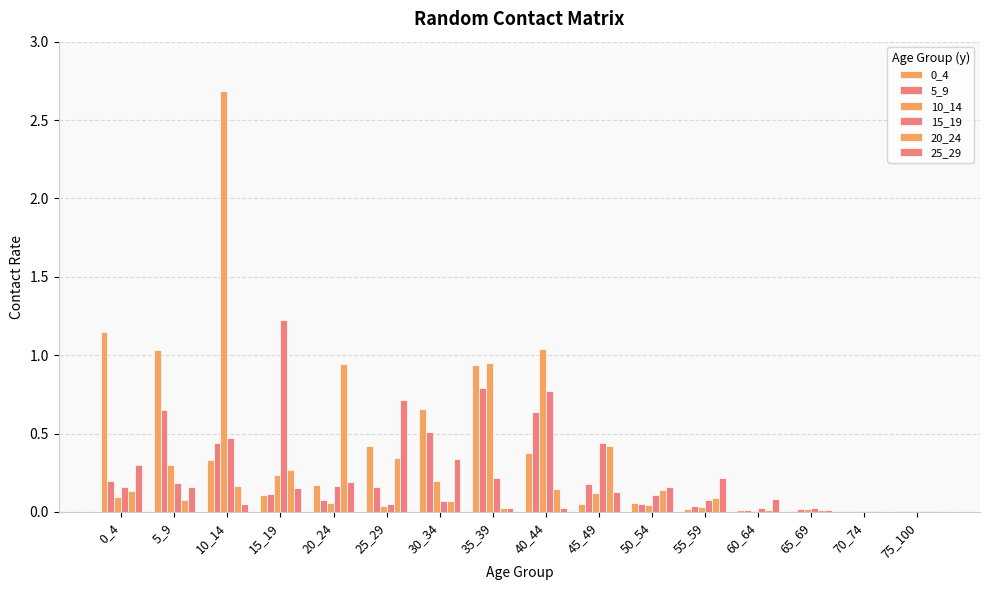

Are the bars grouped side by side (vs. stacked)?

Yes